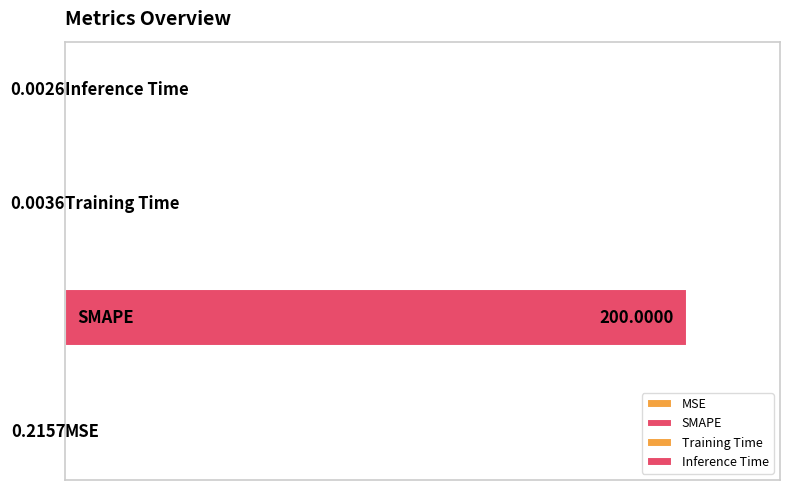

What is the value of the 2nd bar from the left?

200.0